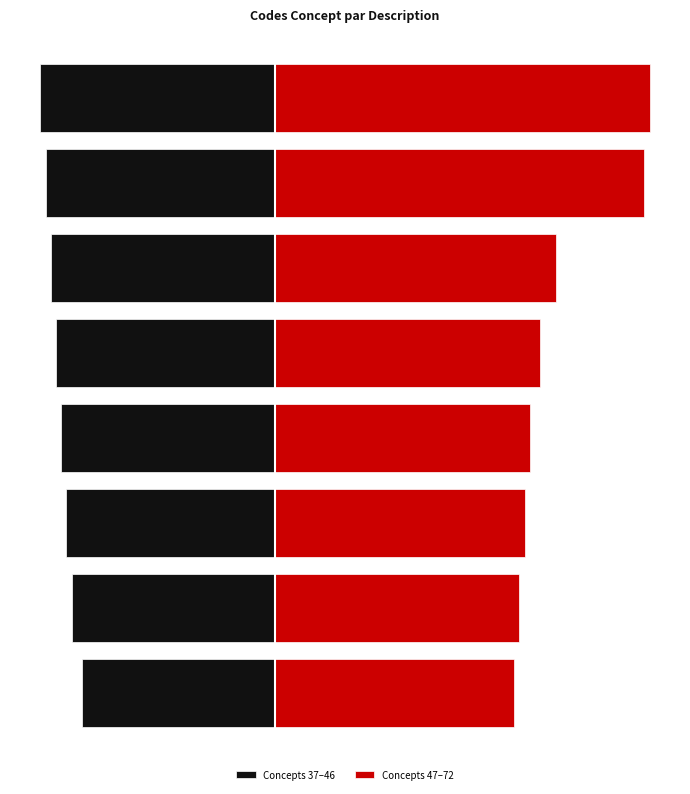

Which series has the widest spread of values?

Concepts 47–72